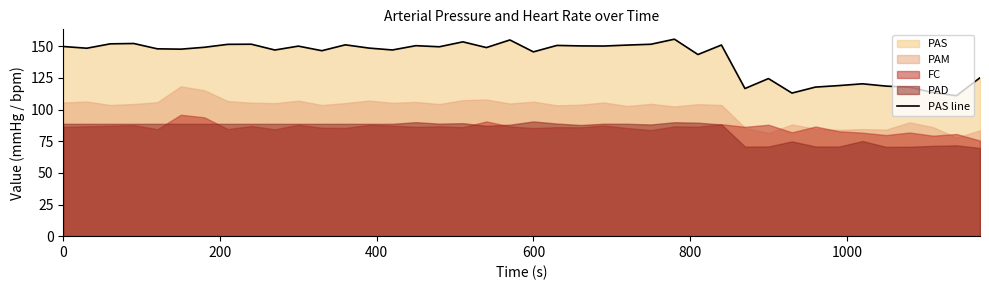

Does the chart display data point markers on the line(s)?

No